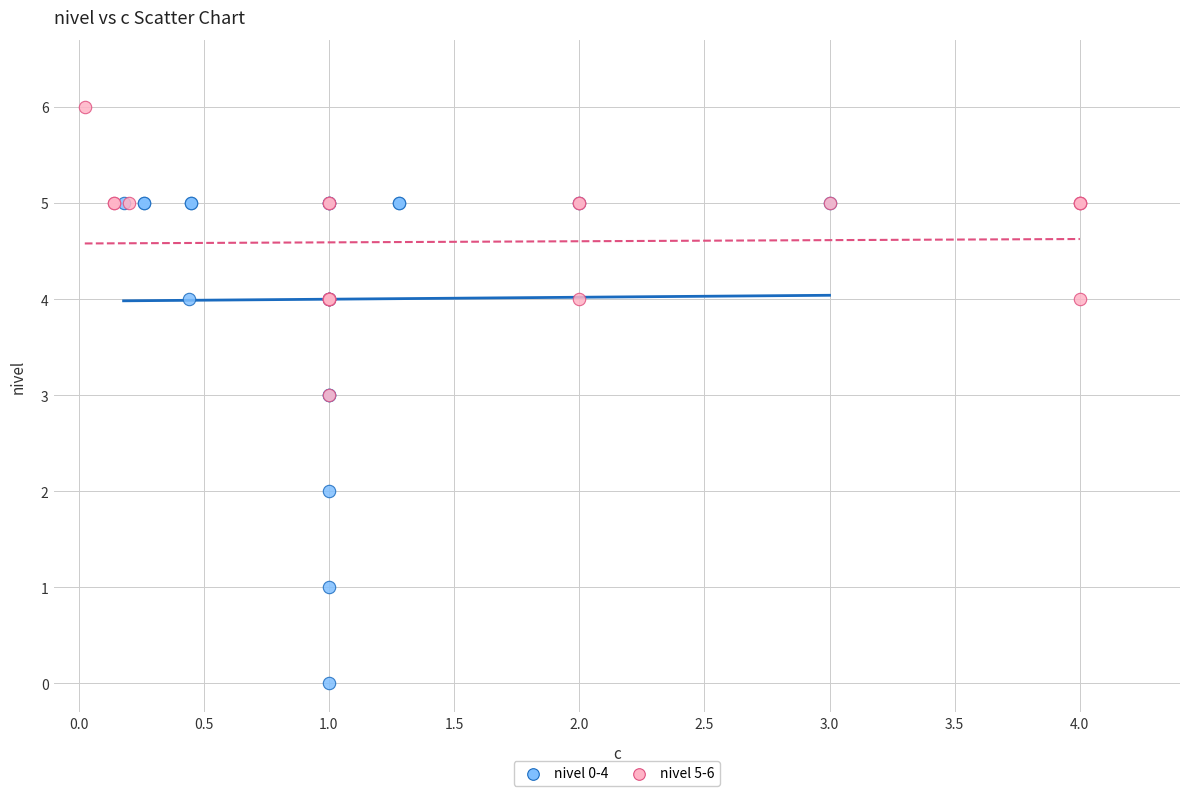

Which series reaches the minimum Y coordinate?

nivel 0-4